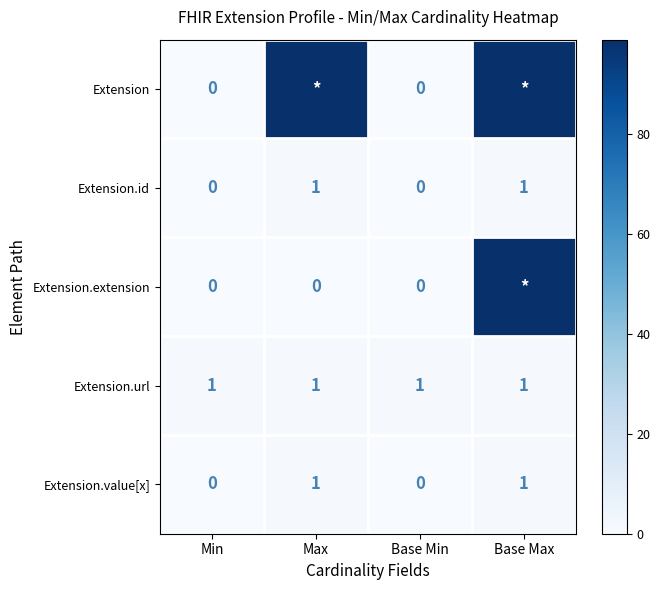

Is the value of Extension.url at Min greater than the value of Extension at Min?

Yes